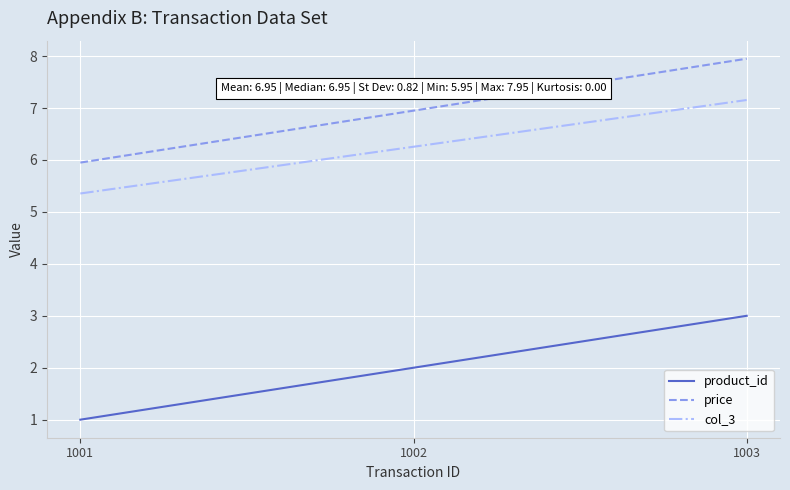

Where is product_id nearest to the value 2?

1002